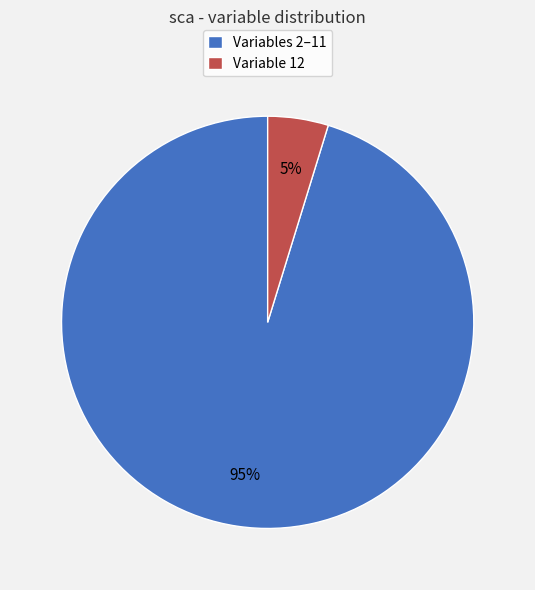

To the nearest percent, what percentage of the pie is Variable 12?

5%